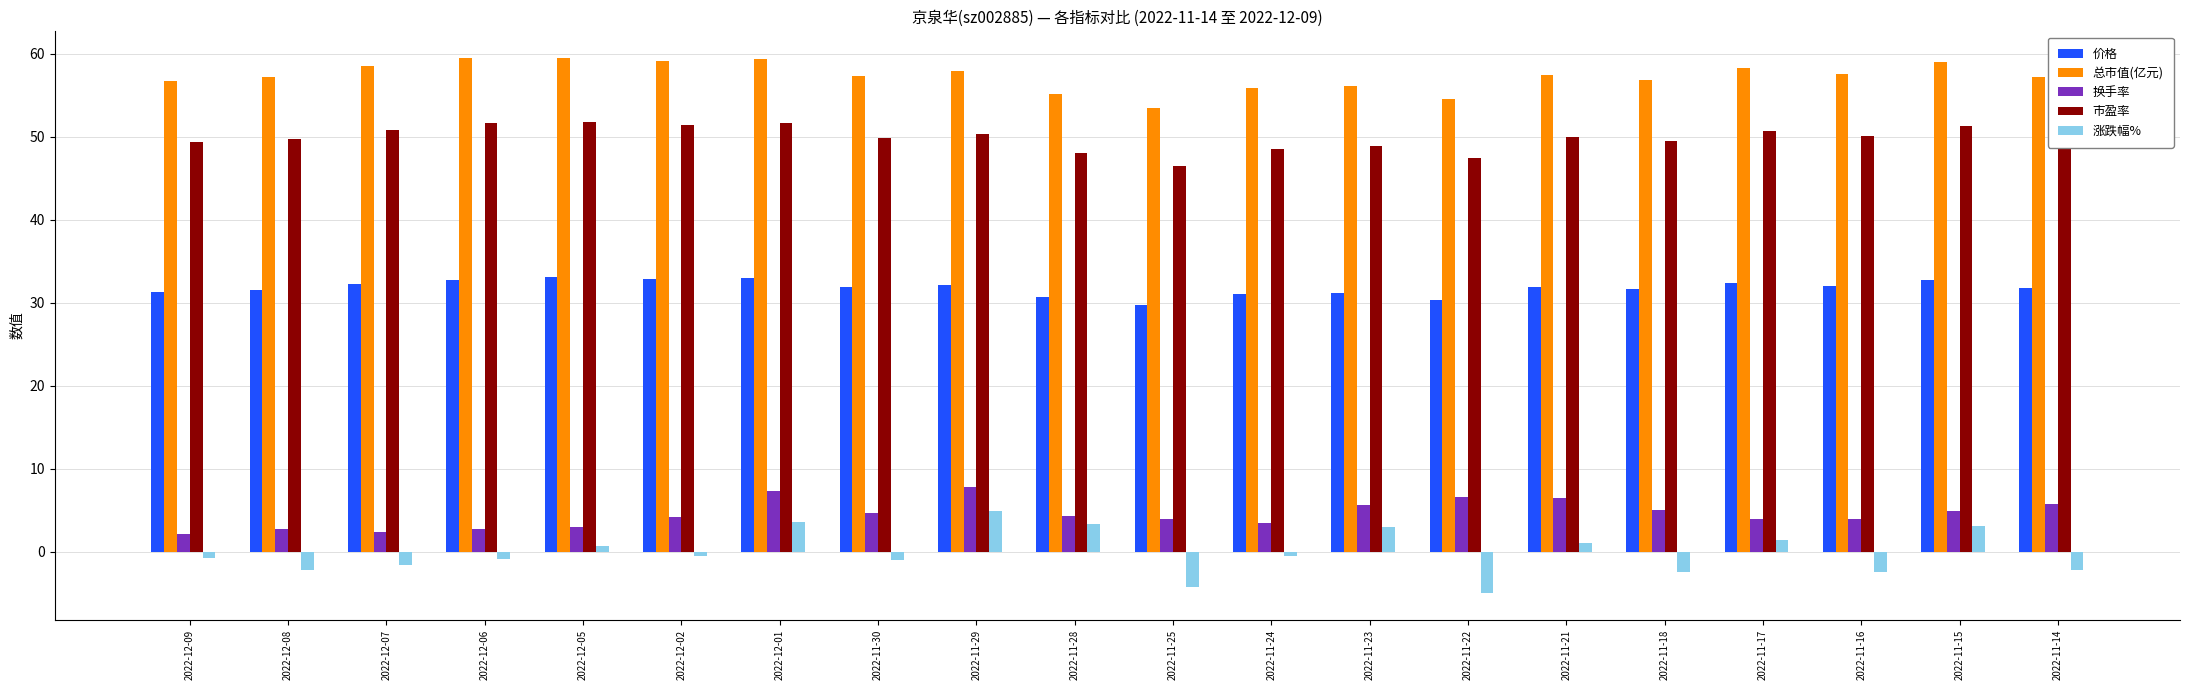

The value of 总市值(亿元) at 2022-12-07 is 58.5. True or false?

True